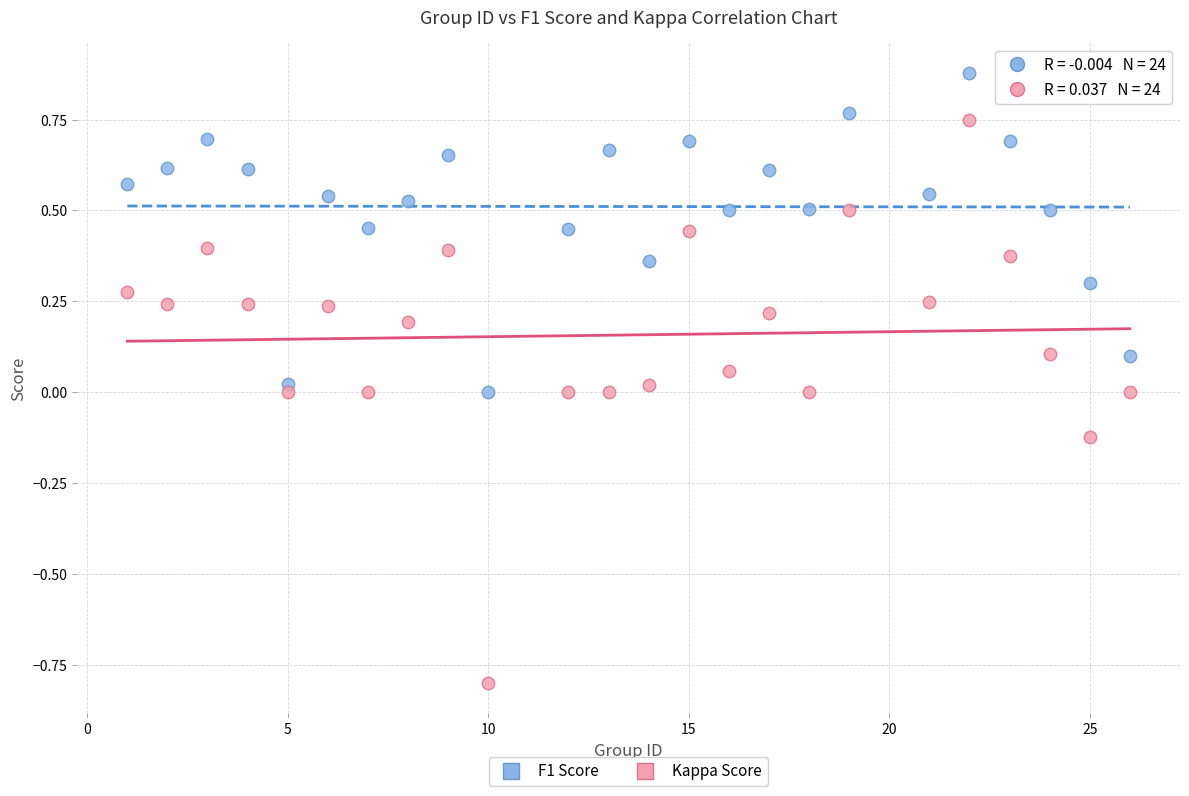

Which series reaches the maximum Y coordinate?

F1 Score